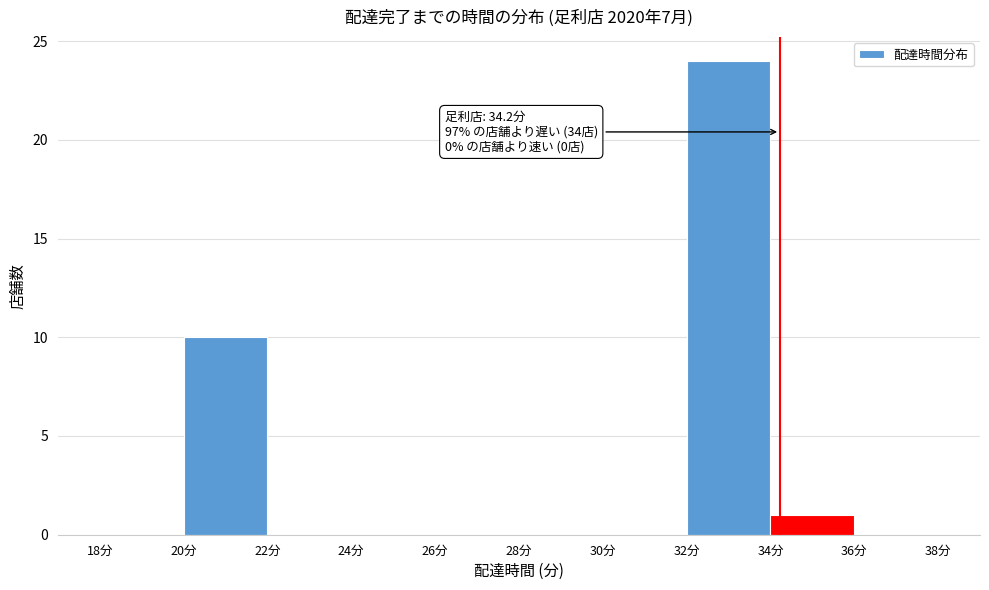

Which range on the x-axis has the tallest bar?

32 to 34